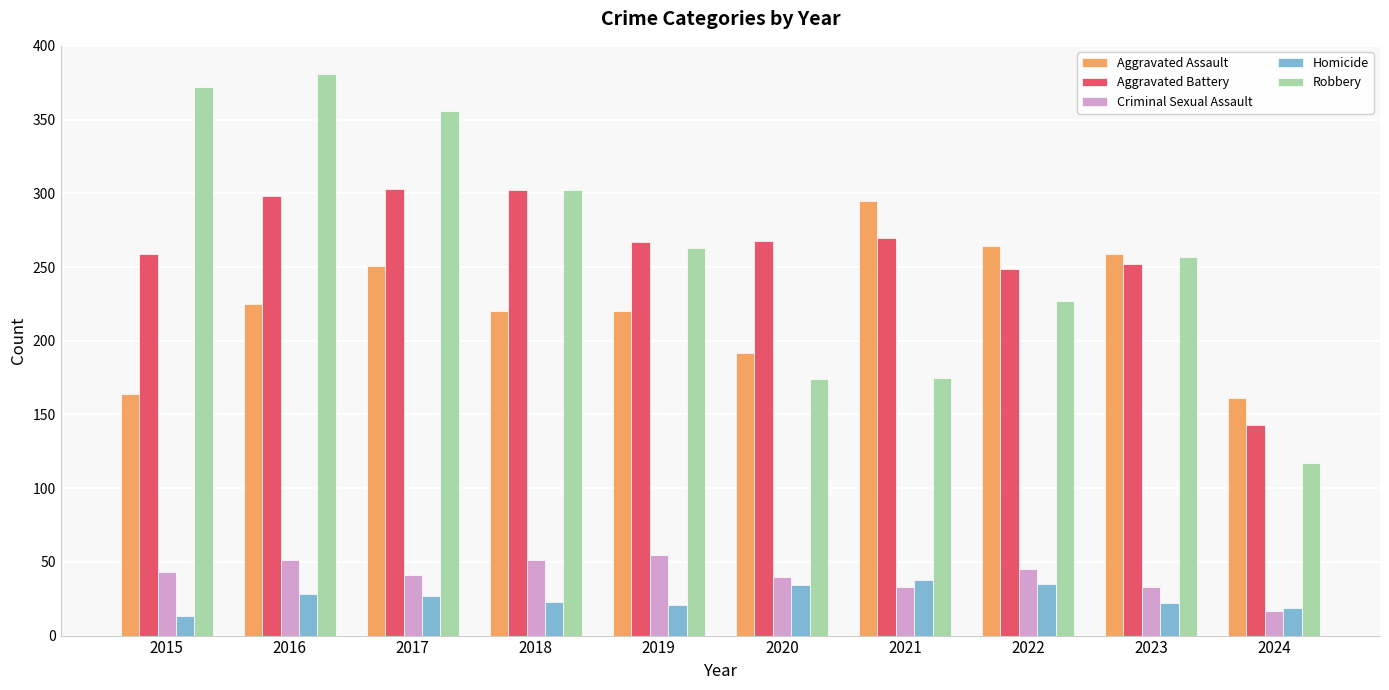

Which category has the highest value across all series?

2016